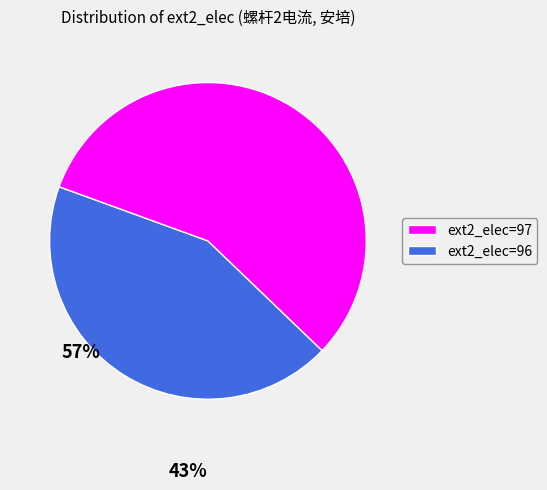

Is there any slice that represents more than half of the pie?

Yes